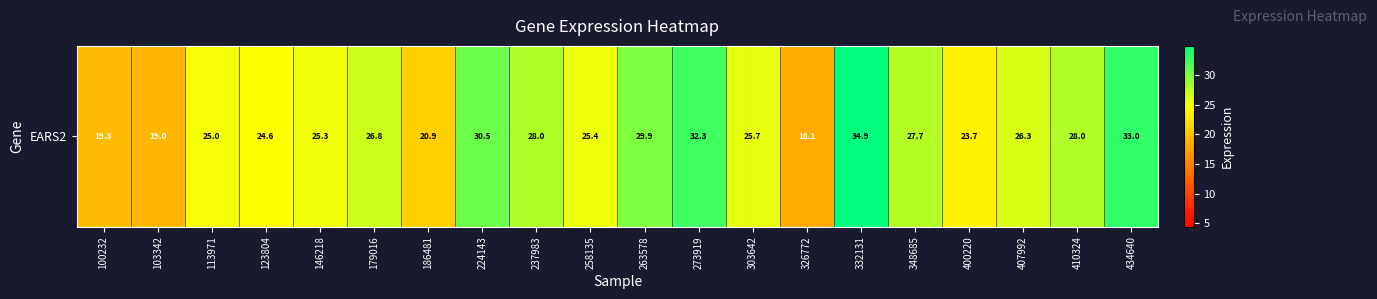

The chart shows a value of 7.8 at 237983. True or false?

False